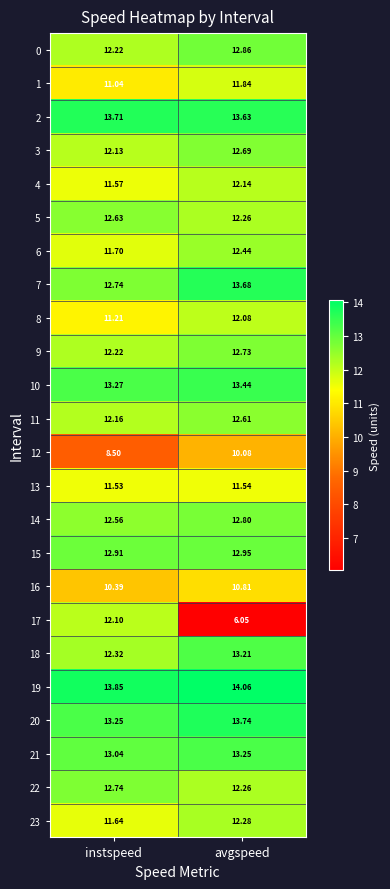

At which category is the sum across all series the highest?

avgspeed